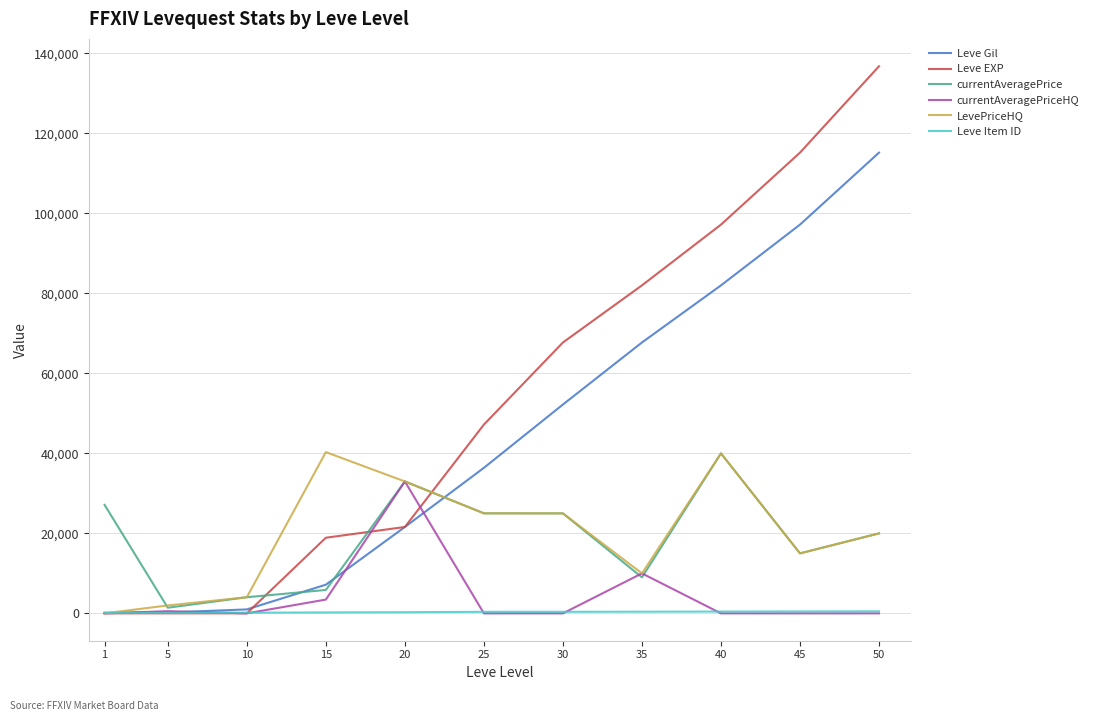

What is the greatest value displayed?

136800